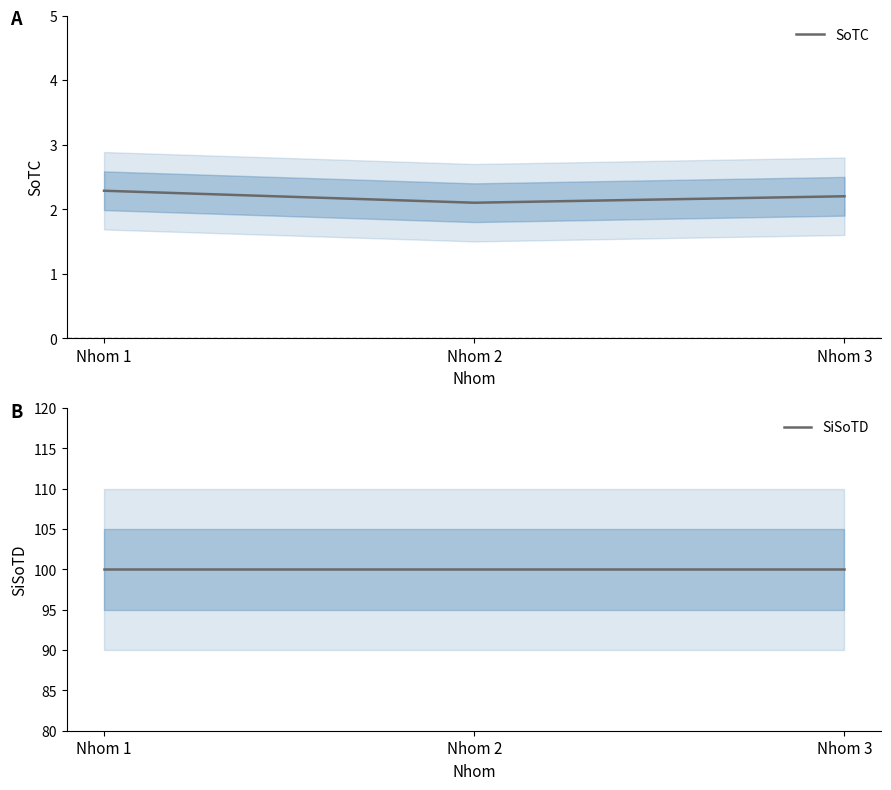

What is the value of the SiSoTD point at the 3rd from the left?

100.0